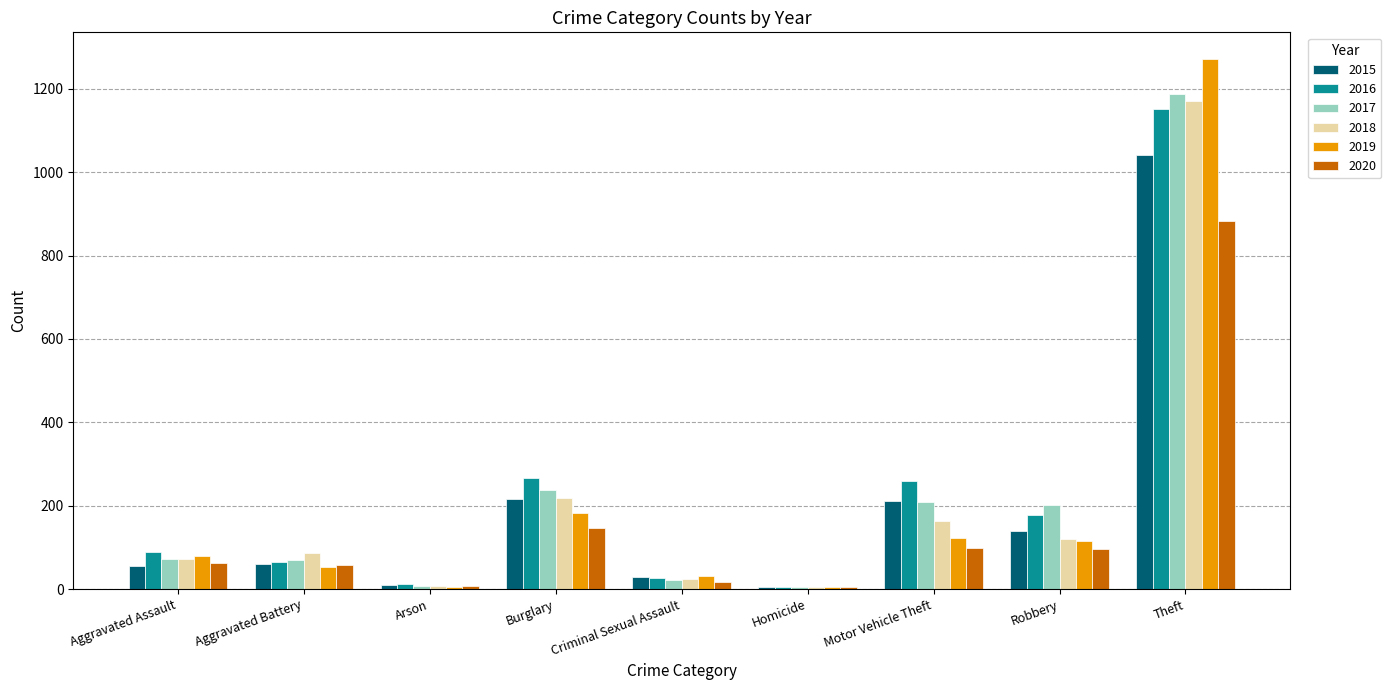

What value does the 2016 series have at Robbery?

178